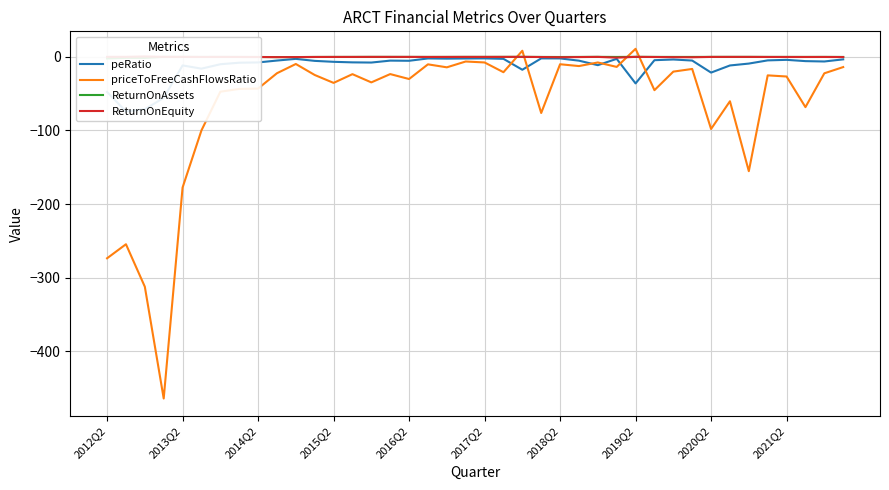

Where is the first local maximum for ReturnOnAssets?

2013Q2